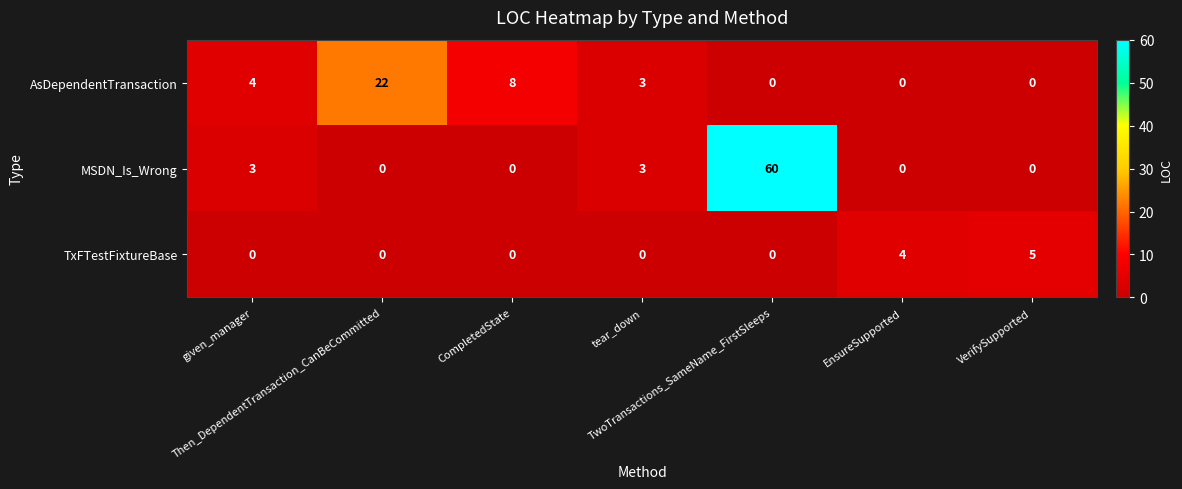

Which series has the widest spread of values?

MSDN_Is_Wrong